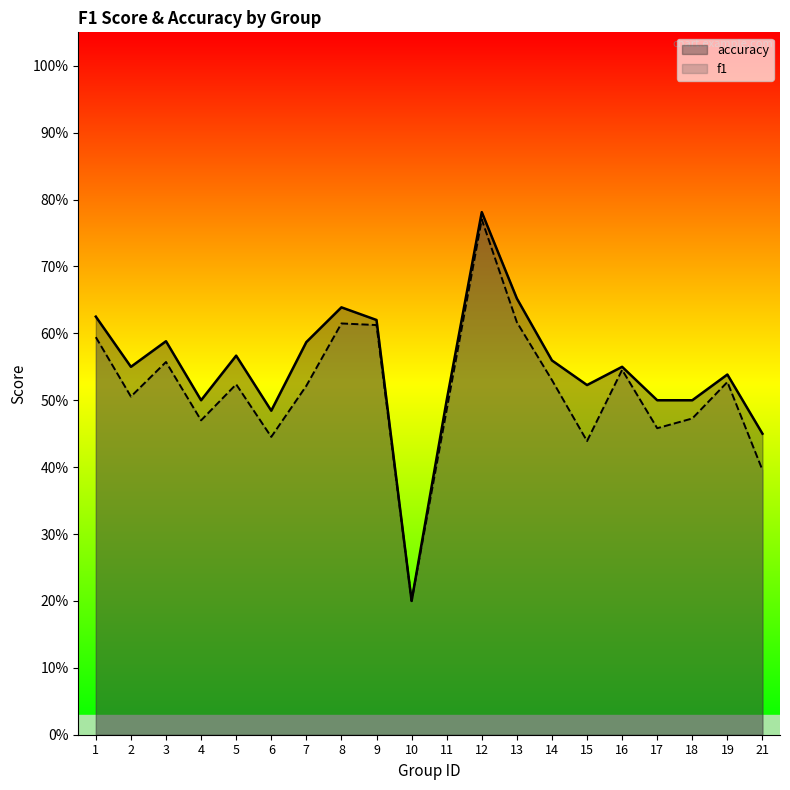

At how many categories does at least one series exceed 0?

20